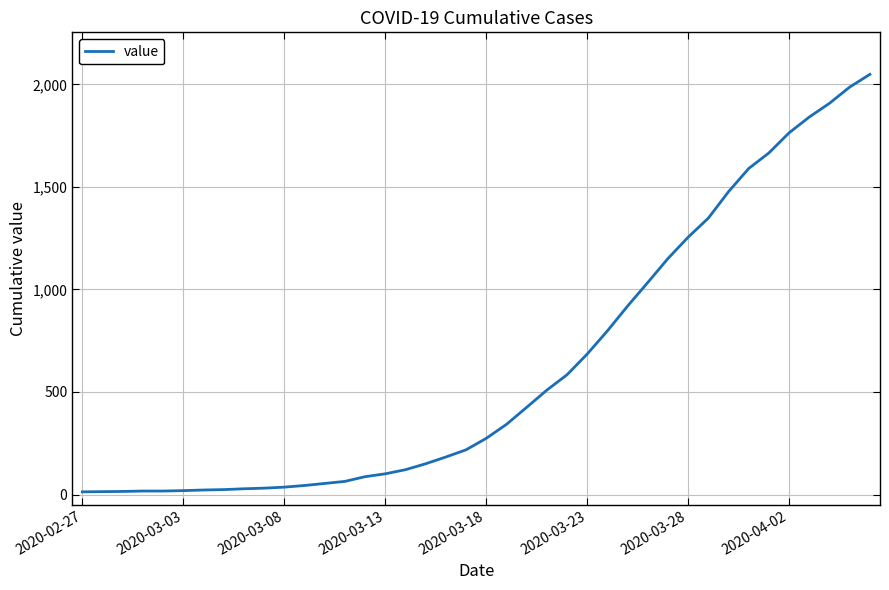

What is the difference between the maximum and minimum values?

2036